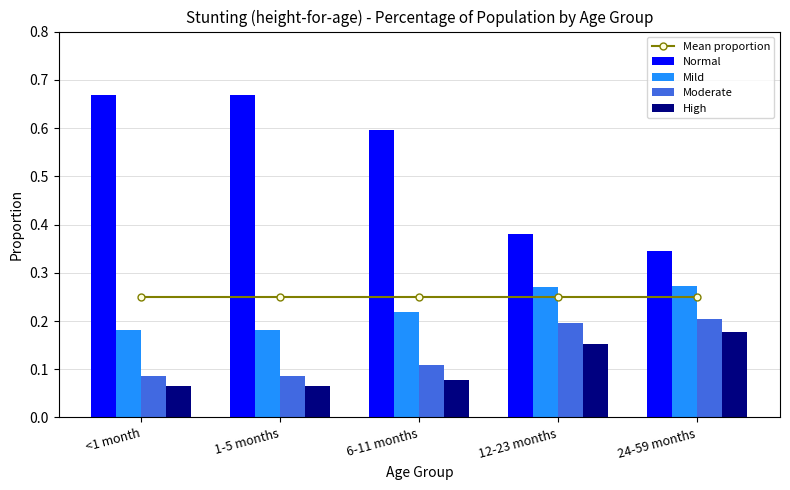

True or false: Normal has a value of 1.1 at 1-5 months.

False